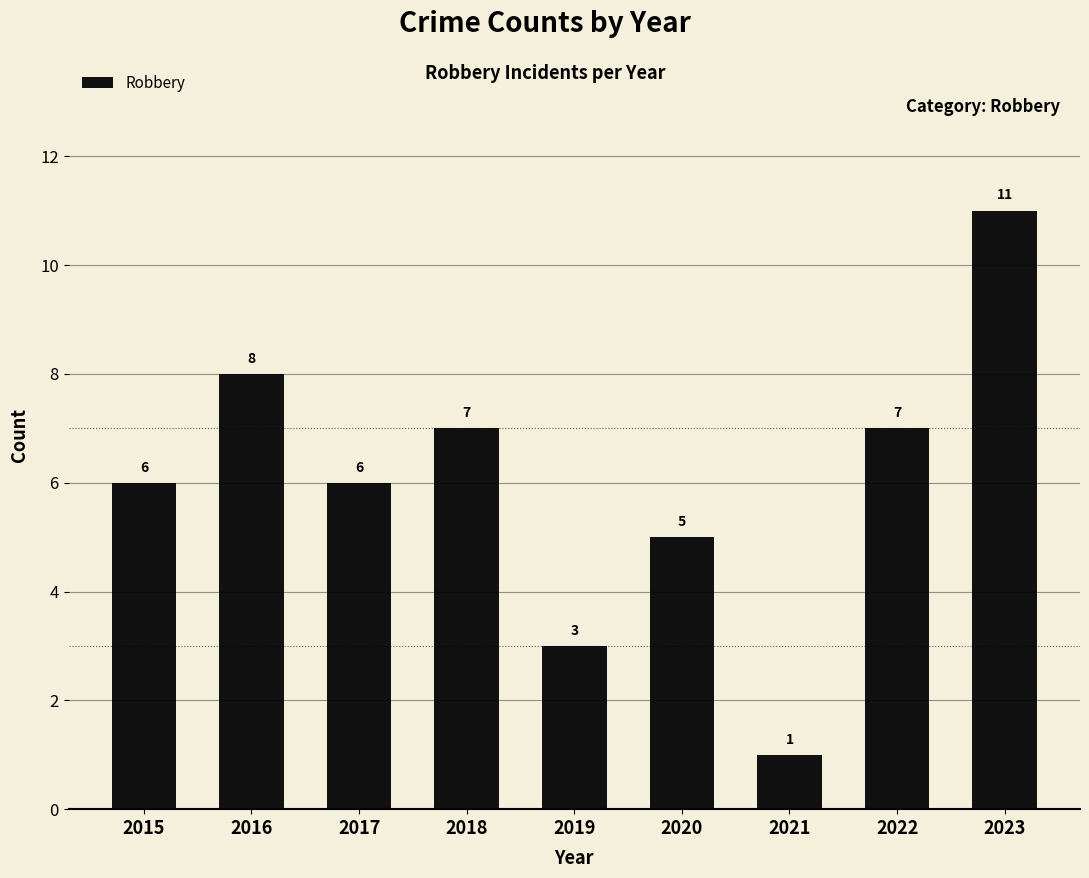

What is the value of the 7th bar from the left?

1